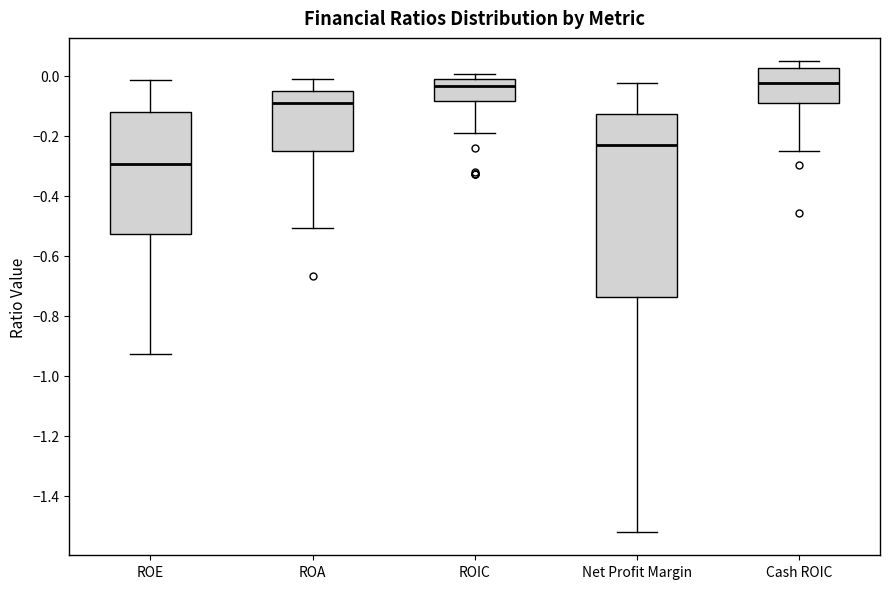

Where does the upper whisker of the box for ROE end on the y-axis? The values are not printed on the chart, so give them approximately, as read against the axis.

-0.02